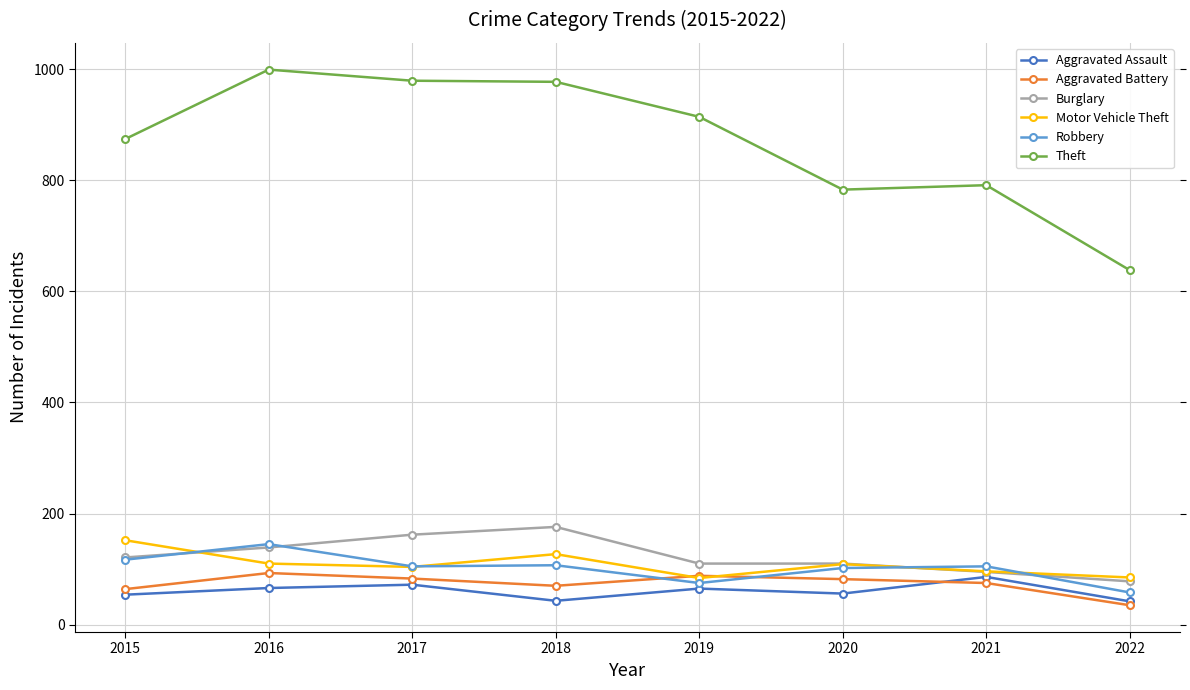

Count the number of data series in this chart.

6